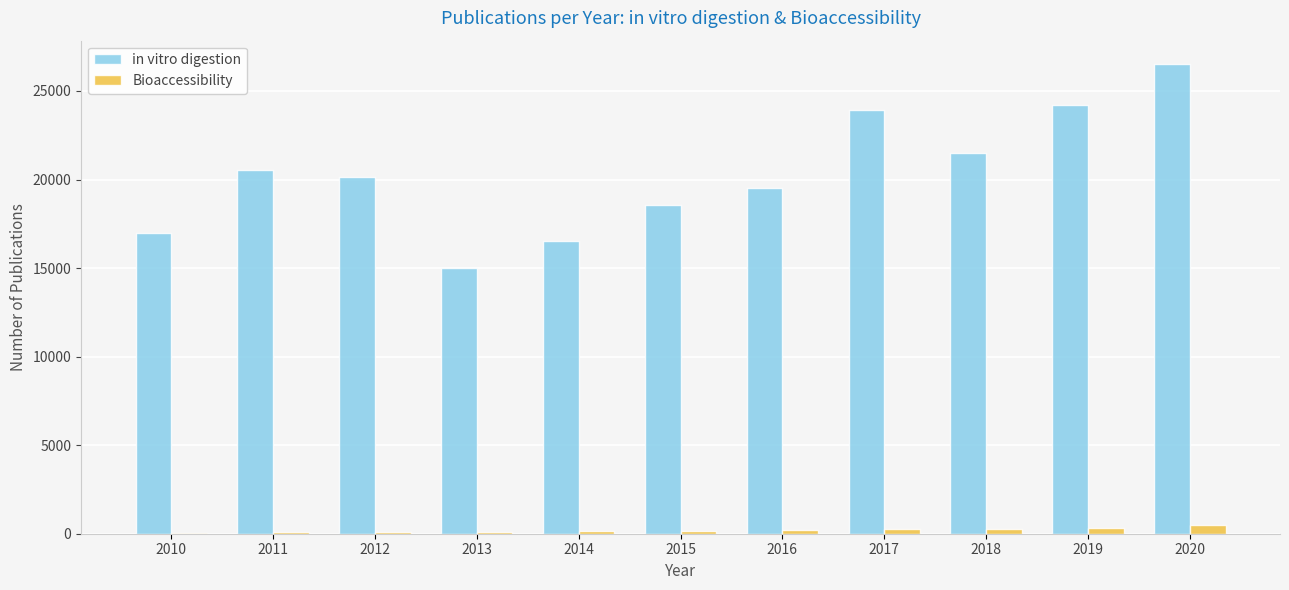

At which category does the chart reach its peak across all series?

2020